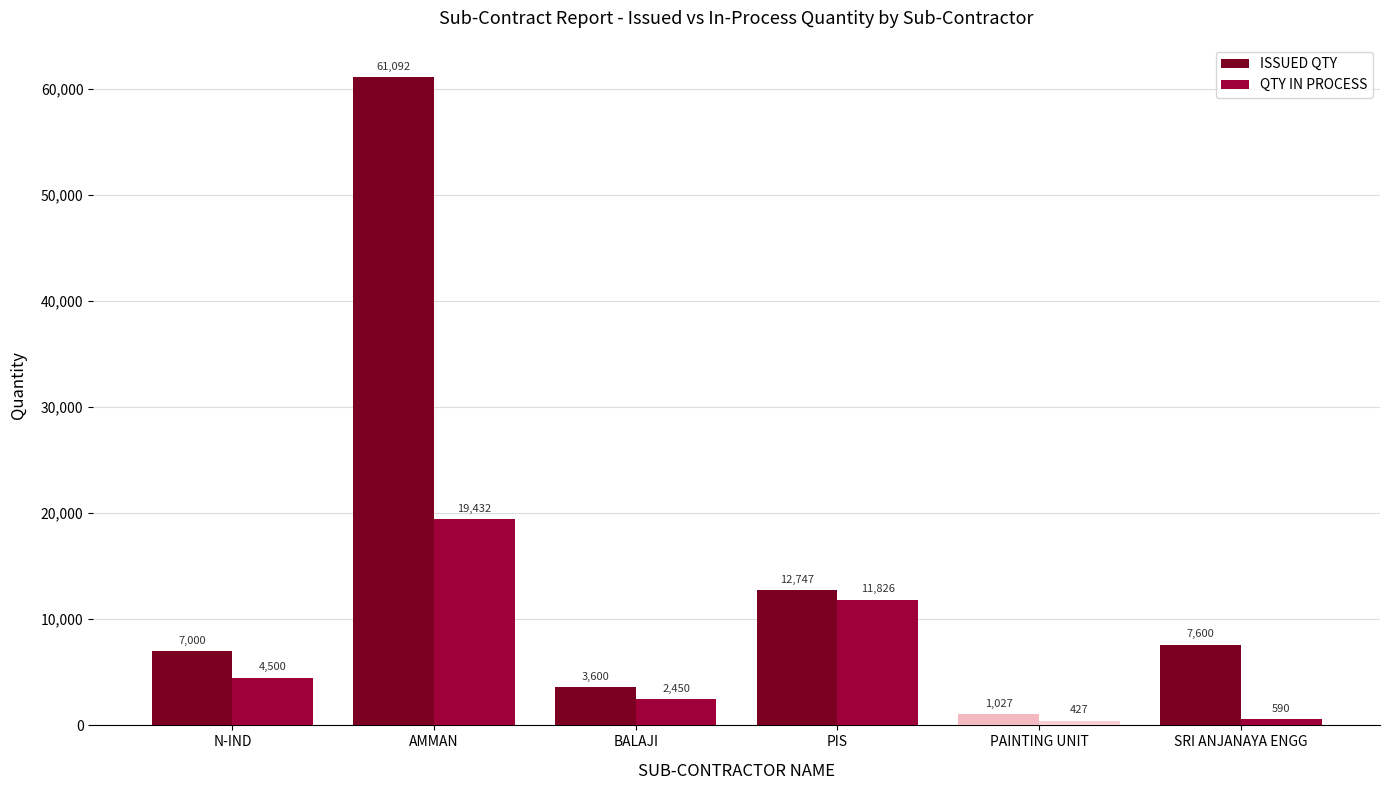

What is the maximum value shown in the chart?

61092